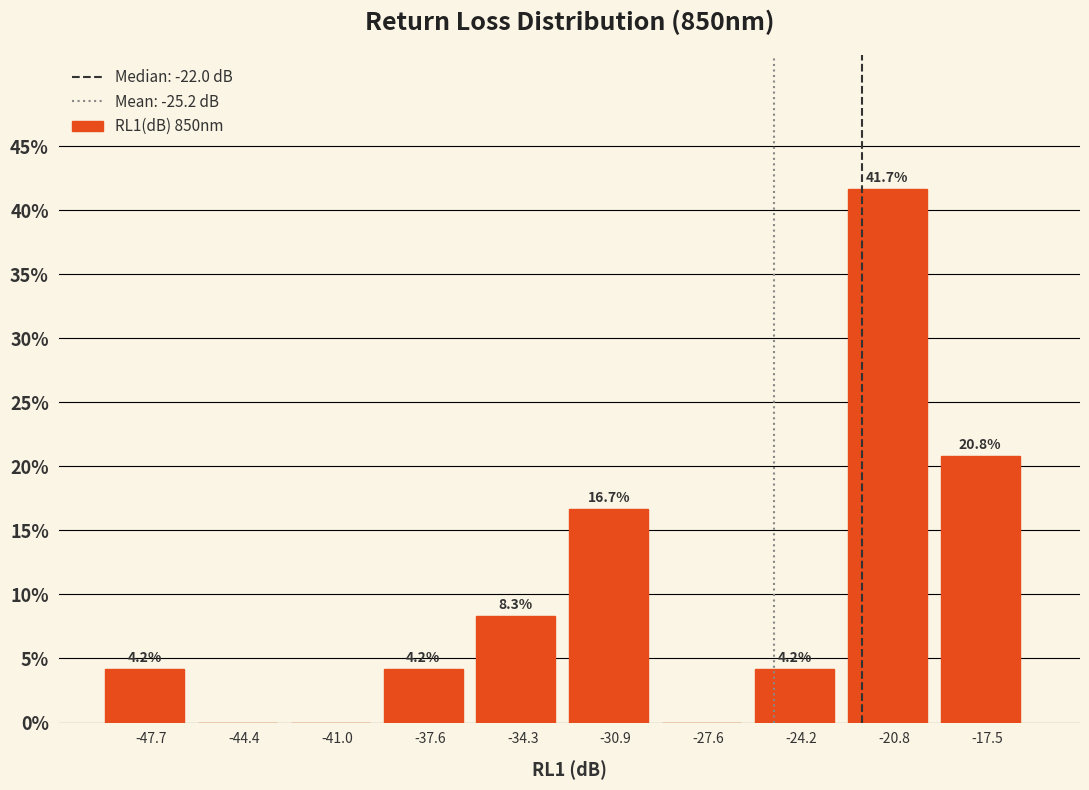

Which range on the x-axis has the tallest bar?

-22.5 to -19.0